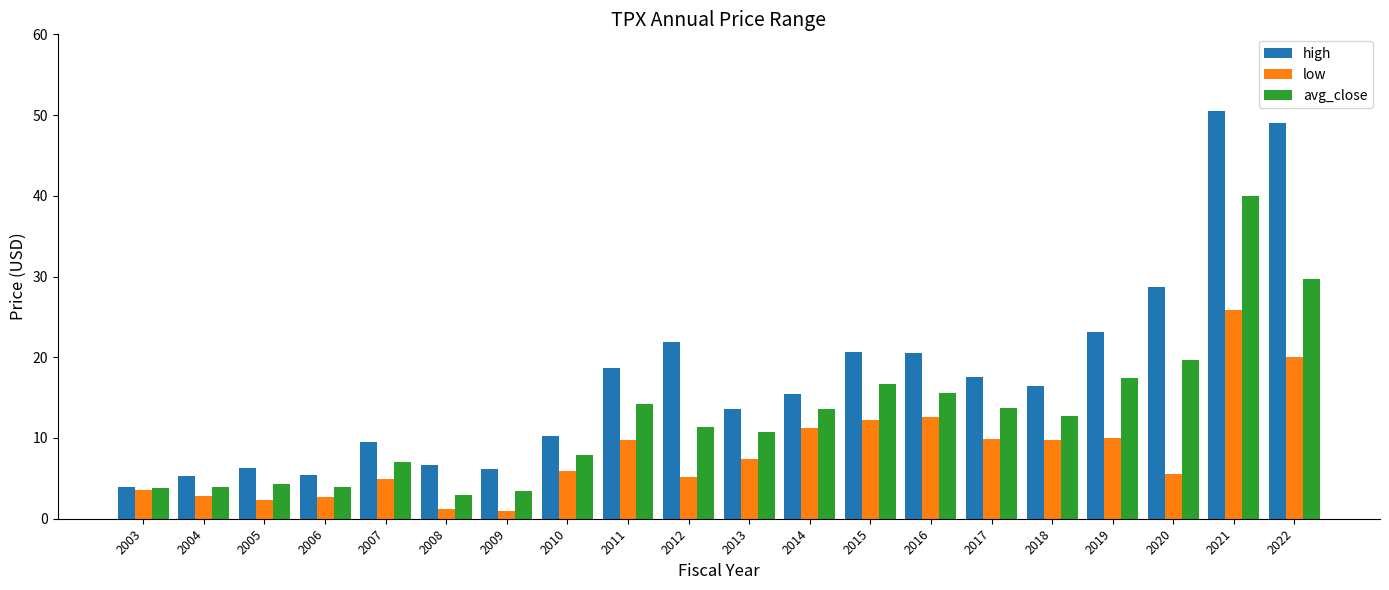

What is the spread (max minus min) of values at 2003?

0.5